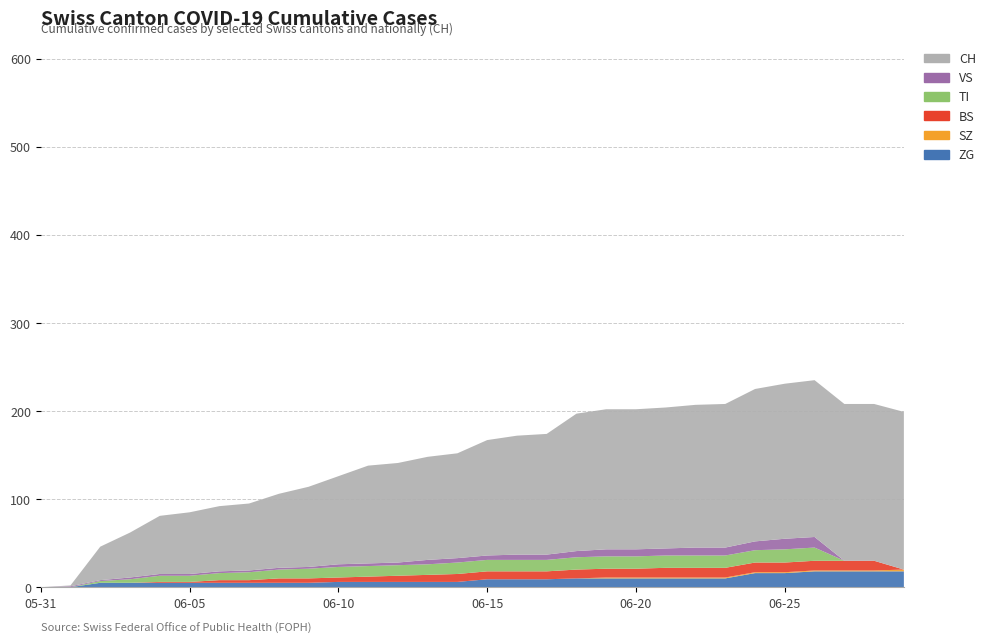

Reading right to left, transcribe all the data shown in this chart.

ZG: 2020-06-29=18	2020-06-28=18	2020-06-27=18	2020-06-26=18	2020-06-25=16	2020-06-24=16	2020-06-23=10	2020-06-22=10	2020-06-21=10	2020-06-20=10	2020-06-19=10	2020-06-18=10	2020-06-17=9	2020-06-16=9	2020-06-15=9	2020-06-14=6	2020-06-13=6	2020-06-12=6	2020-06-11=6	2020-06-10=6	2020-06-09=5	2020-06-08=5	2020-06-07=5	2020-06-06=5	2020-06-05=5	2020-06-04=5	2020-06-03=5	2020-06-02=5	2020-06-01=0	2020-05-31=0
SZ: 2020-06-29=2	2020-06-28=1	2020-06-27=1	2020-06-26=1	2020-06-25=1	2020-06-24=1	2020-06-23=1	2020-06-22=1	2020-06-21=1	2020-06-20=1	2020-06-19=1	2020-06-18=0	2020-06-17=0	2020-06-16=0	2020-06-15=0	2020-06-14=0	2020-06-13=0	2020-06-12=0	2020-06-11=0	2020-06-10=0	2020-06-09=0	2020-06-08=0	2020-06-07=0	2020-06-06=0	2020-06-05=0	2020-06-04=0	2020-06-03=0	2020-06-02=0	2020-06-01=0	2020-05-31=0
BS: 2020-06-29=0	2020-06-28=11	2020-06-27=11	2020-06-26=11	2020-06-25=11	2020-06-24=11	2020-06-23=11	2020-06-22=11	2020-06-21=11	2020-06-20=10	2020-06-19=10	2020-06-18=10	2020-06-17=9	2020-06-16=9	2020-06-15=9	2020-06-14=9	2020-06-13=8	2020-06-12=7	2020-06-11=6	2020-06-10=5	2020-06-09=5	2020-06-08=5	2020-06-07=3	2020-06-06=3	2020-06-05=1	2020-06-04=1	2020-06-03=0	2020-06-02=0	2020-06-01=0	2020-05-31=0
TI: 2020-06-29=0	2020-06-28=0	2020-06-27=0	2020-06-26=15	2020-06-25=15	2020-06-24=14	2020-06-23=14	2020-06-22=14	2020-06-21=14	2020-06-20=14	2020-06-19=14	2020-06-18=14	2020-06-17=13	2020-06-16=13	2020-06-15=13	2020-06-14=13	2020-06-13=12	2020-06-12=12	2020-06-11=12	2020-06-10=12	2020-06-09=11	2020-06-08=10	2020-06-07=9	2020-06-06=8	2020-06-05=7	2020-06-04=7	2020-06-03=4	2020-06-02=2	2020-06-01=0	2020-05-31=0
VS: 2020-06-29=0	2020-06-28=0	2020-06-27=0	2020-06-26=12	2020-06-25=12	2020-06-24=10	2020-06-23=9	2020-06-22=9	2020-06-21=8	2020-06-20=8	2020-06-19=8	2020-06-18=7	2020-06-17=6	2020-06-16=6	2020-06-15=5	2020-06-14=5	2020-06-13=5	2020-06-12=3	2020-06-11=3	2020-06-10=3	2020-06-09=2	2020-06-08=2	2020-06-07=2	2020-06-06=2	2020-06-05=2	2020-06-04=2	2020-06-03=2	2020-06-02=1	2020-06-01=1	2020-05-31=0
CH: 2020-06-29=179	2020-06-28=178	2020-06-27=178	2020-06-26=178	2020-06-25=176	2020-06-24=173	2020-06-23=163	2020-06-22=162	2020-06-21=160	2020-06-20=159	2020-06-19=159	2020-06-18=156	2020-06-17=137	2020-06-16=135	2020-06-15=131	2020-06-14=119	2020-06-13=117	2020-06-12=113	2020-06-11=111	2020-06-10=100	2020-06-09=91	2020-06-08=84	2020-06-07=76	2020-06-06=74	2020-06-05=70	2020-06-04=66	2020-06-03=51	2020-06-02=38	2020-06-01=1	2020-05-31=0